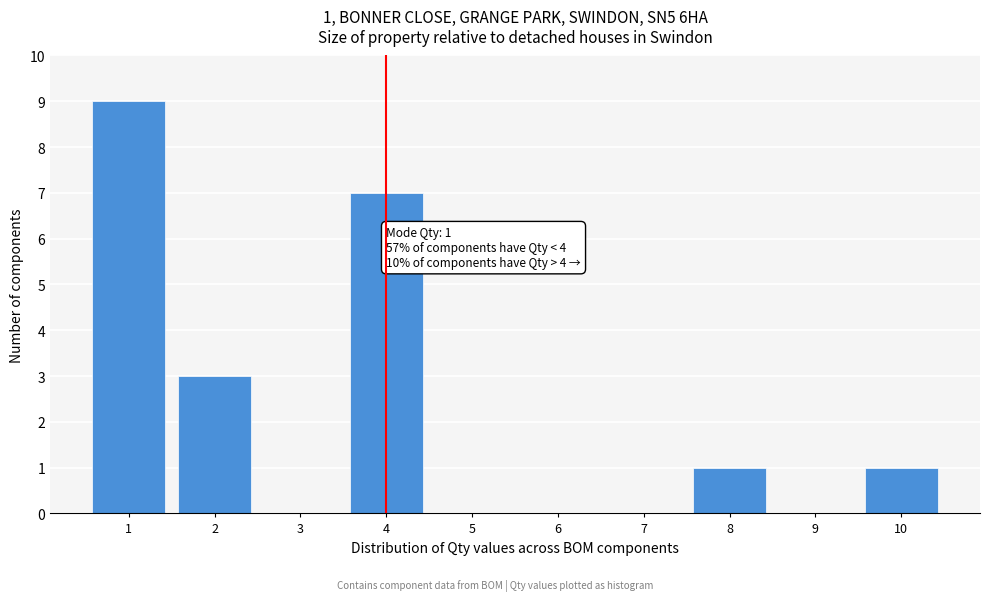

Which range on the x-axis has the tallest bar?

0.5 to 1.5